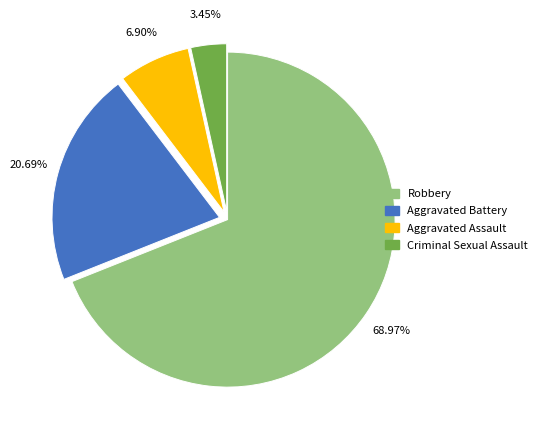

True or false: Aggravated Battery accounts for 34% of the total.

False